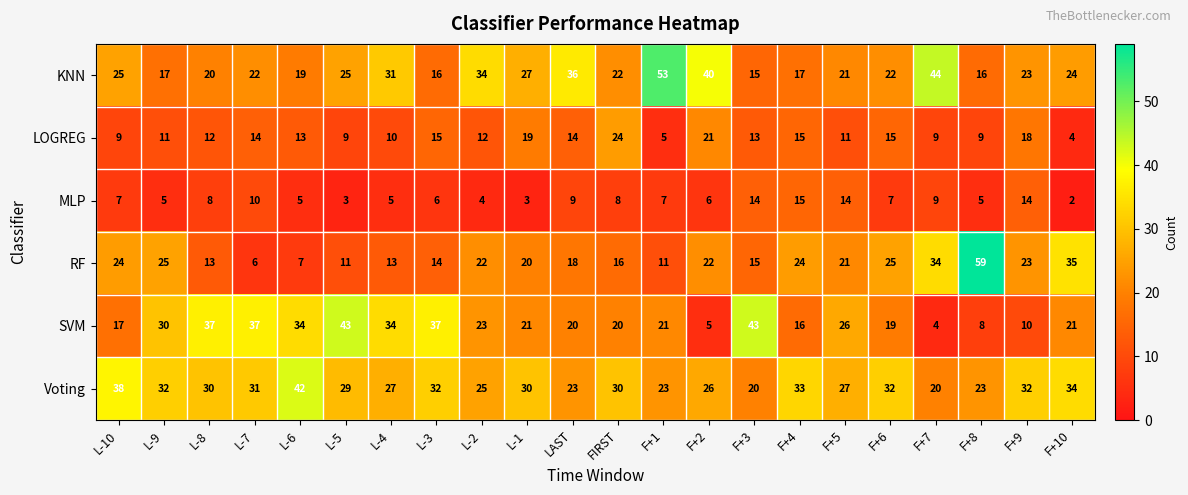

Where does the SVM series first go above 21?

L-9